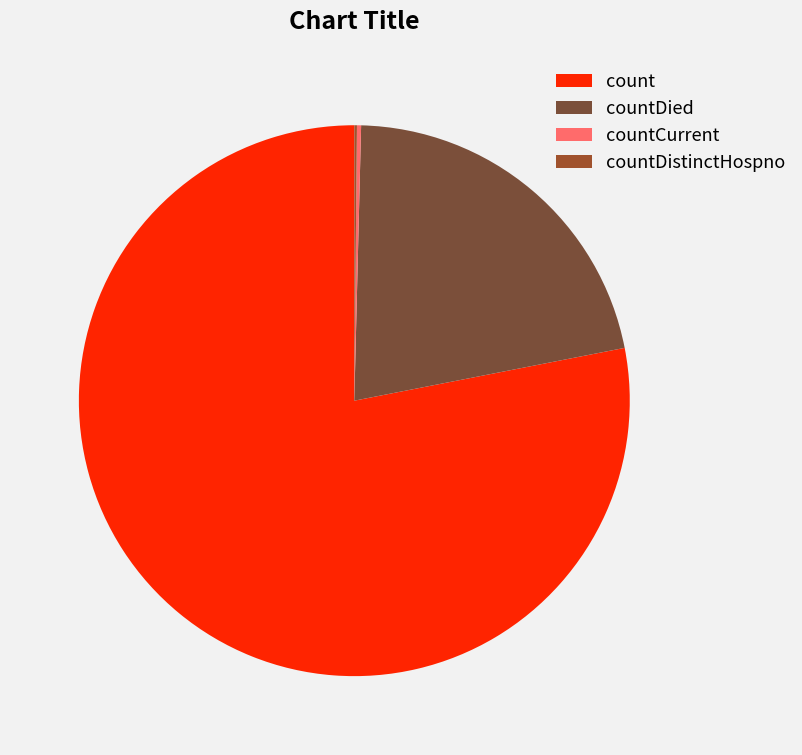

What portion of the pie excludes countDied?

78.5%